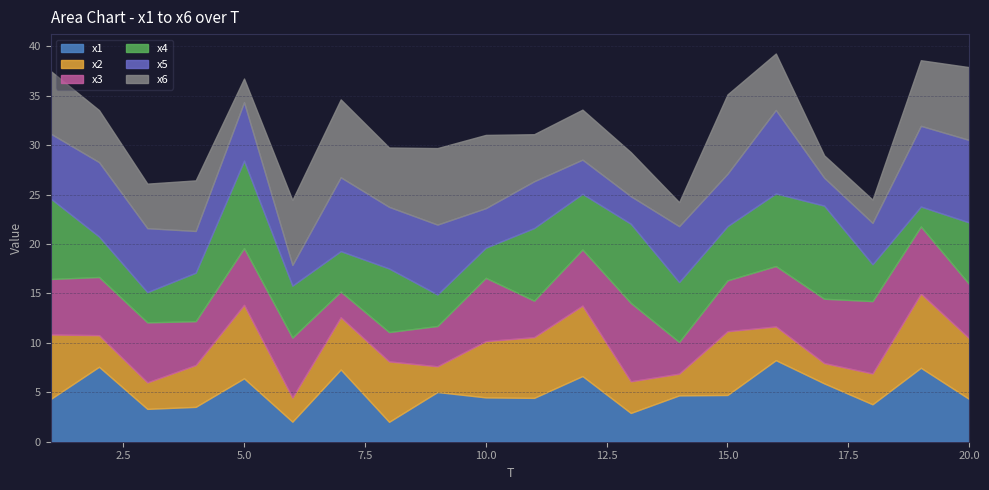

What is the maximum value for x1?

8.3